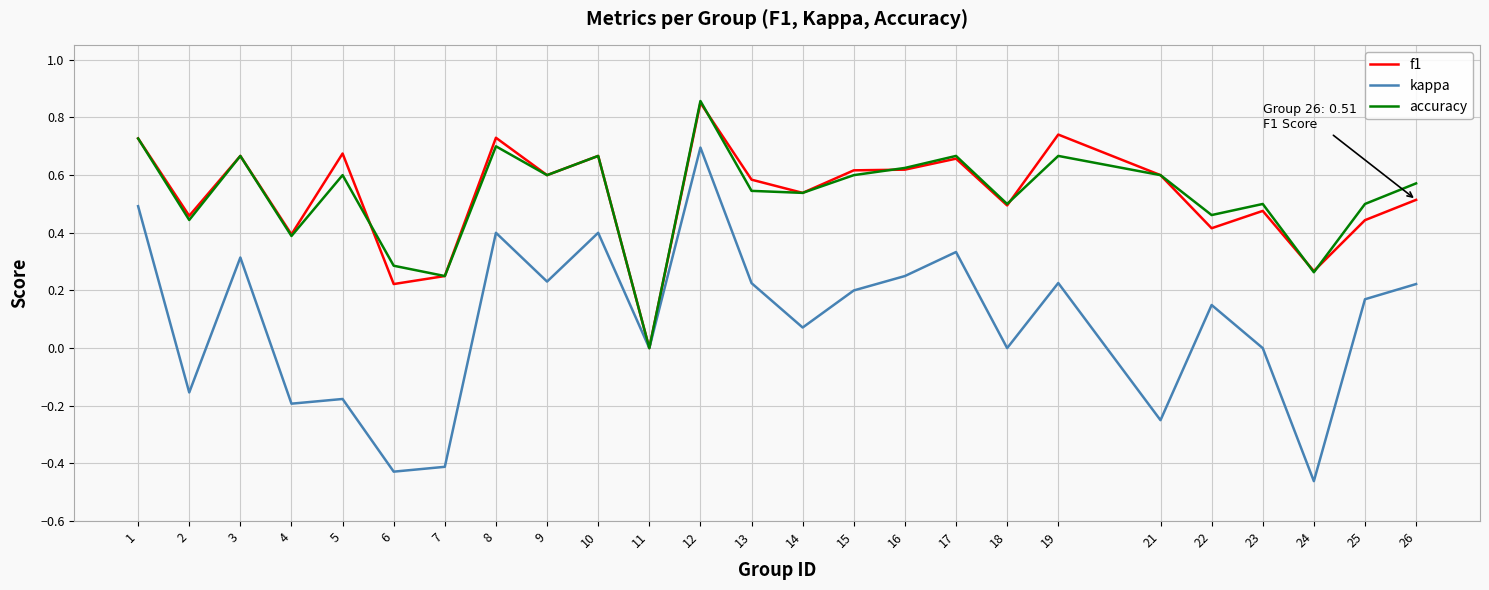

The value of f1 at 14 is 0.5. True or false?

True